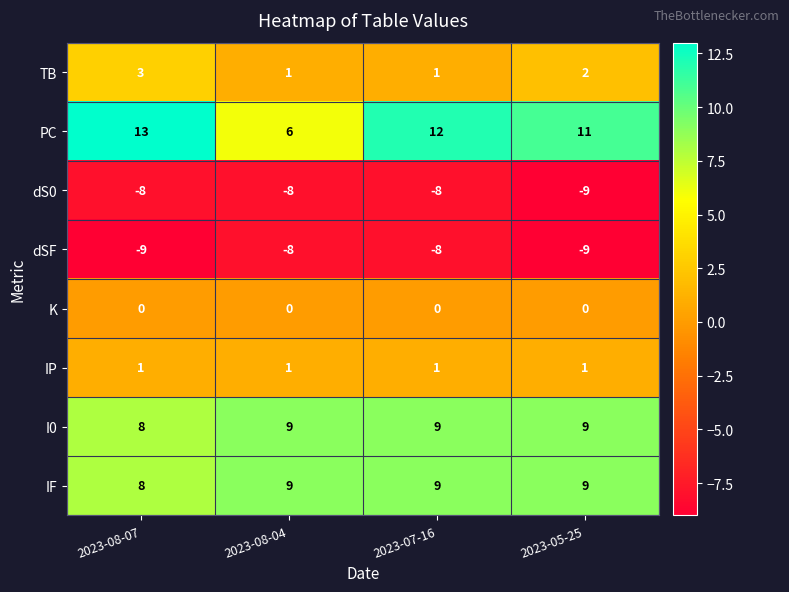

At which label does I0 reach its minimum?

2023-08-07